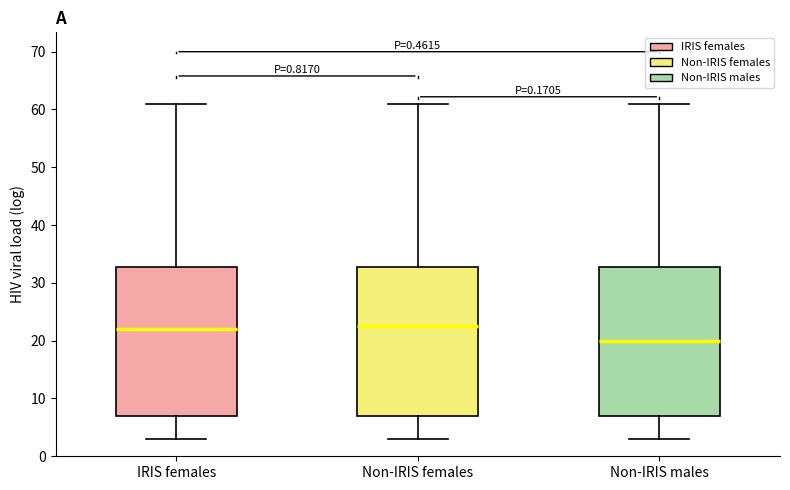

Reading left to right, transcribe this box plot: for each box, give where its median line is, the range the box spans, and where its two whiskers end, as read against the y-axis. The values are not printed on the chart, so give them approximately, as read against the axis.

IRIS females: median 22, box 7 to 33, whiskers 3 to 61
Non-IRIS females: median 23, box 7 to 33, whiskers 3 to 61
Non-IRIS males: median 20, box 7 to 33, whiskers 3 to 61